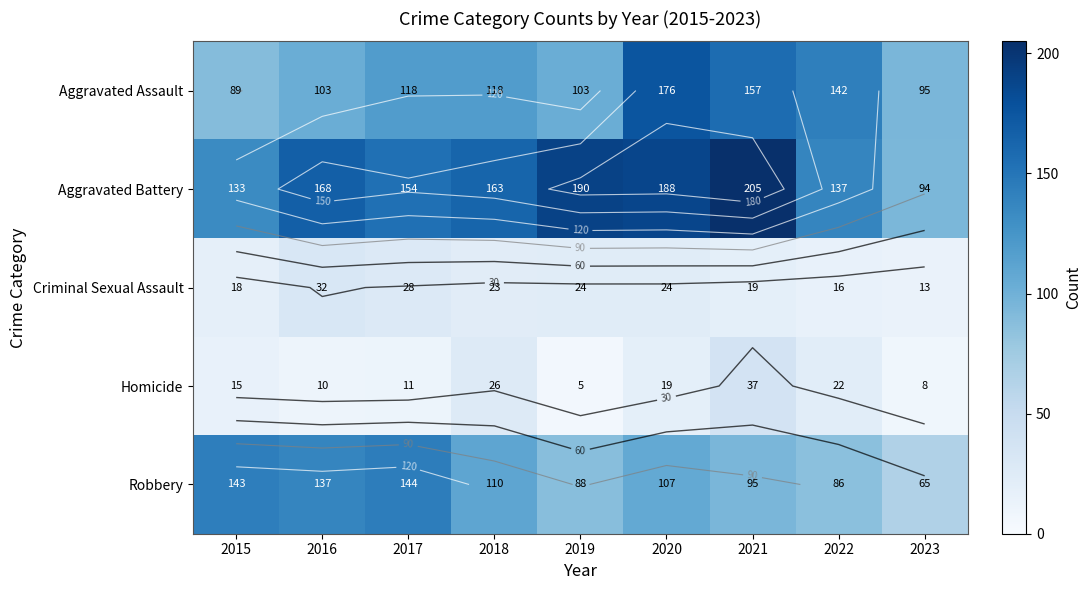

What is the sum of the Aggravated Battery values at 2016 and 2021?

373